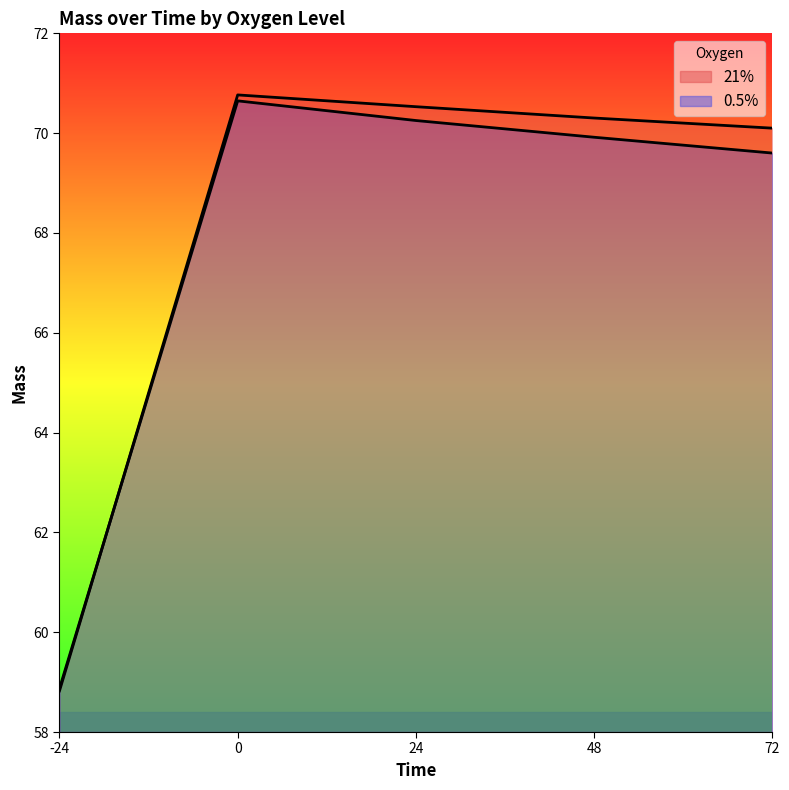

What is the difference between the second highest and minimum values in the 21% series?

11.7